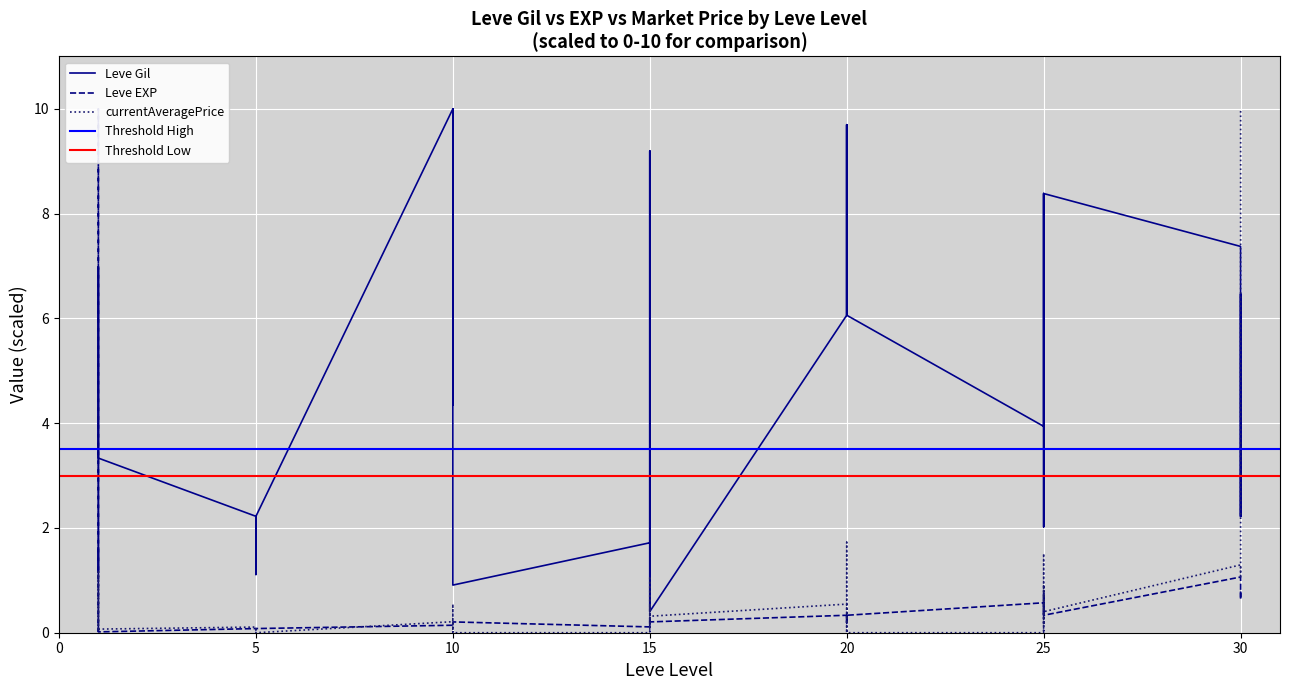

Reading right to left, transcribe all the data shown in this chart.

Leve Gil: 2.2	6.5	2.2	7.4	8.4	2.0	2.0	8.4	8.3	3.9	6.1	9.7	6.1	6.1	9.7	6.1	0.4	9.2	0.4	1.7	9.2	1.7	0.9	10.0	10.0	10.0	4.3	10.0	2.2	2.2	2.2	2.2	1.1	2.2	3.3	7.0	7.0	1.2	1.2	1.6
Leve EXP: 0.8	0.6	0.8	1.1	0.3	0.7	0.7	0.3	0.5	0.6	0.3	0.2	0.3	0.3	0.2	0.3	0.2	0.3	0.2	0.1	0.3	0.1	0.2	0.1	0.1	0.1	0.1	0.1	0.1	0.1	0.1	0.1	0.1	0.1	0.0	0.0	0.0	10.0	10.0	0.0
currentAveragePrice: 10.0	4.3	1.0	1.3	0.4	0.1	1.5	0.0	0.9	0.0	0.0	0.0	0.2	1.7	0.0	0.5	0.3	0.5	0.2	0.0	1.1	0.0	0.0	0.0	0.0	0.5	0.0	0.2	0.0	0.0	0.0	0.1	0.1	0.1	0.1	1.2	0.1	0.0	0.0	1.2